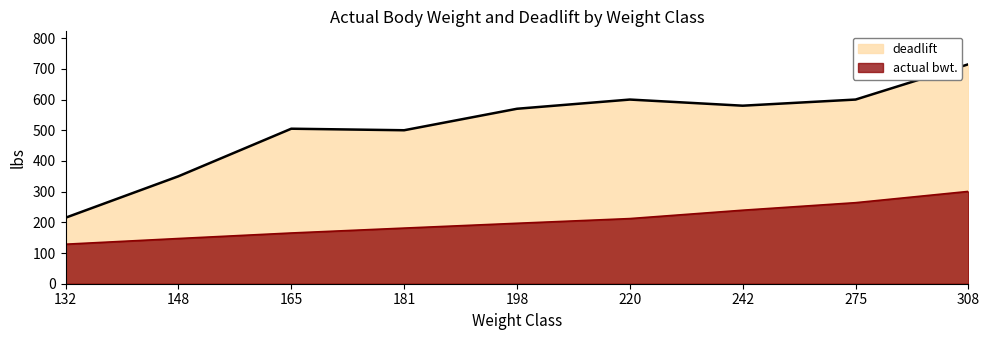

Rank the series by their maximum value, from highest to lowest.

deadlift, actual bwt.